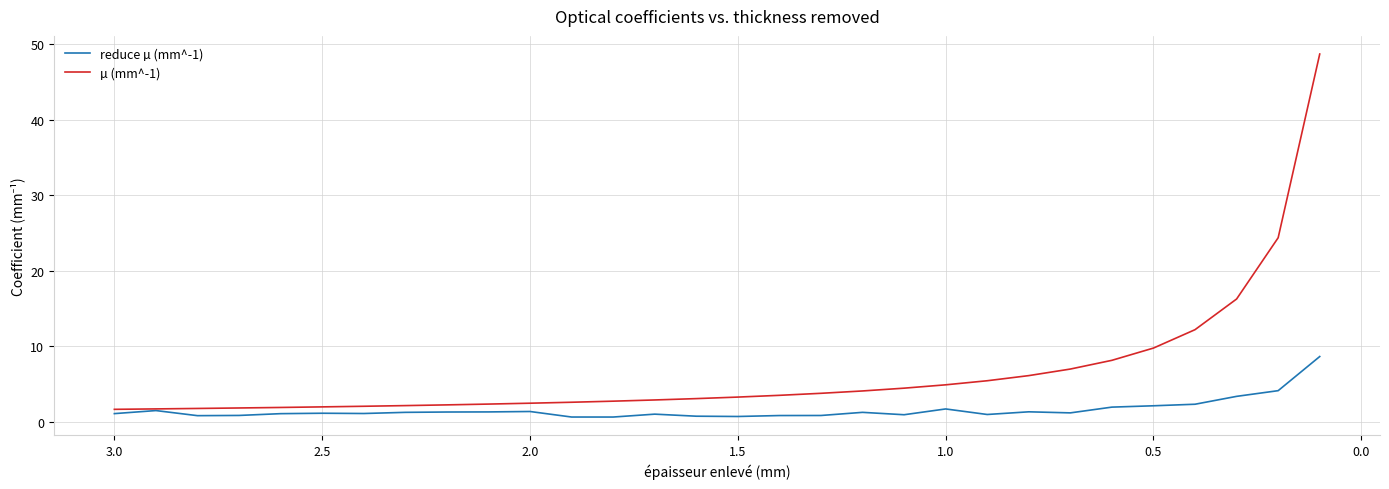

Rank the series by their average value, from highest to lowest.

µ (mm^-1), reduce µ (mm^-1)